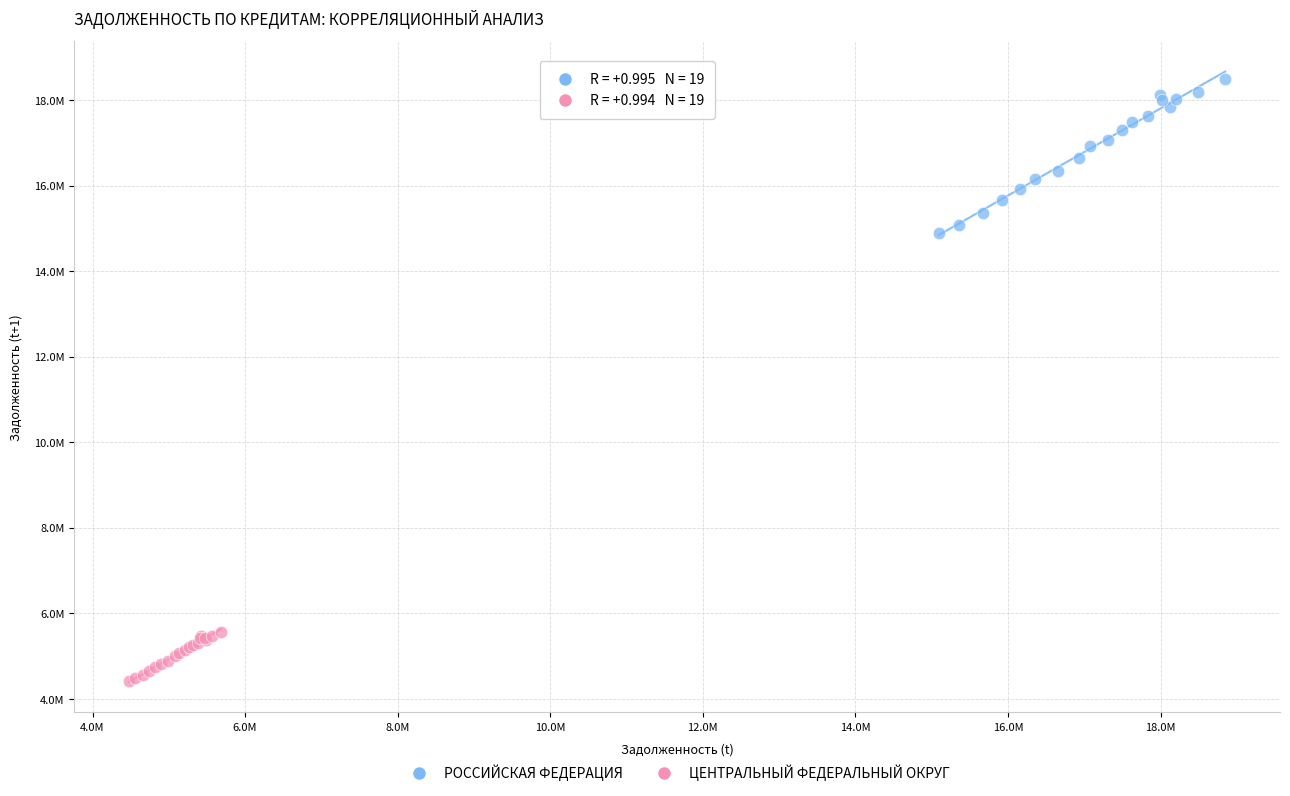

What are all the series names shown in the legend?

РОССИЙСКАЯ ФЕДЕРАЦИЯ, ЦЕНТРАЛЬНЫЙ ФЕДЕРАЛЬНЫЙ ОКРУГ